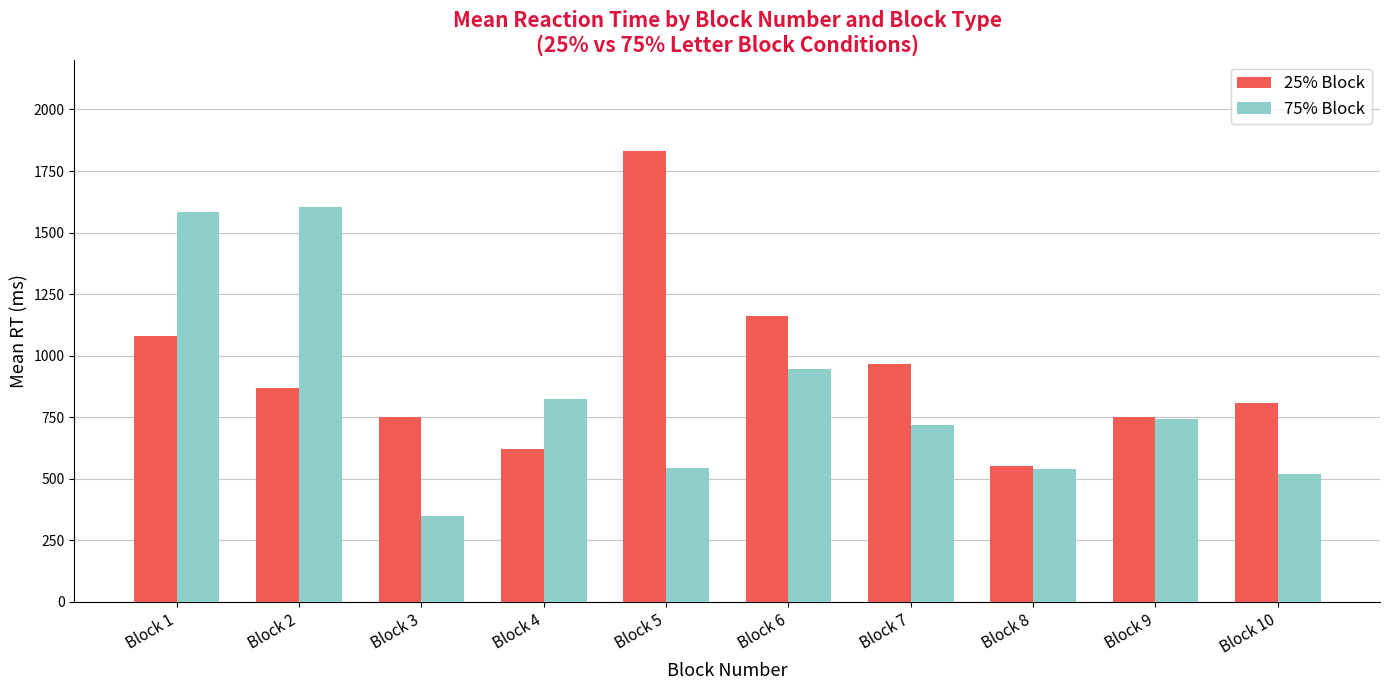

What is the approximate value of 25% Block at Block 3, to the nearest 50?

750